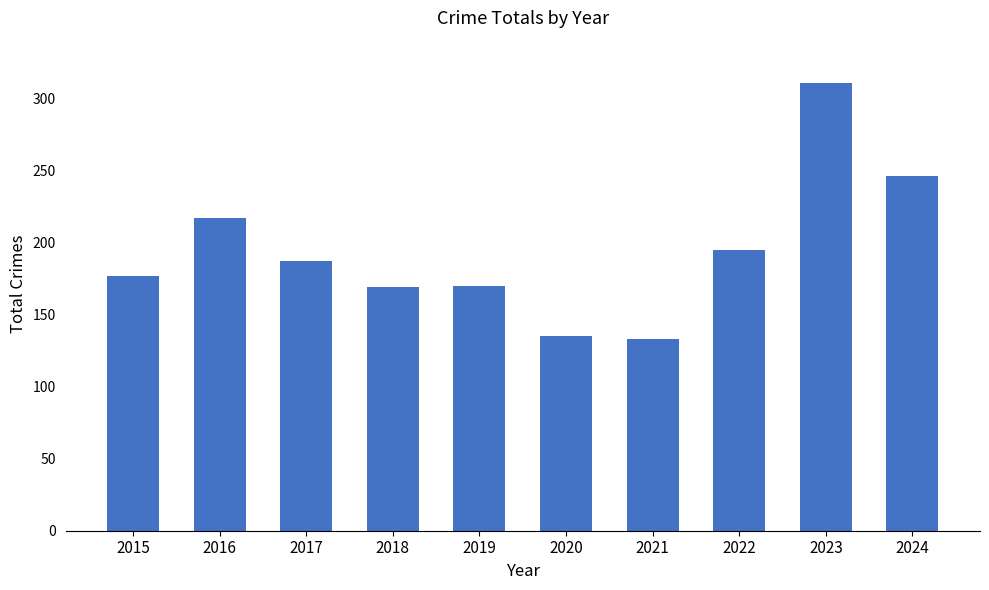

Between 2022 and 2018, which is larger?

2022